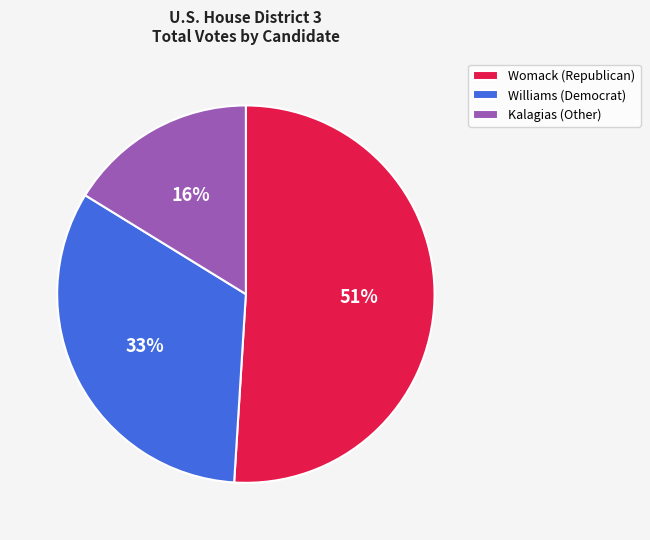

To the nearest percent, what portion does Womack (Republican) represent?

51%